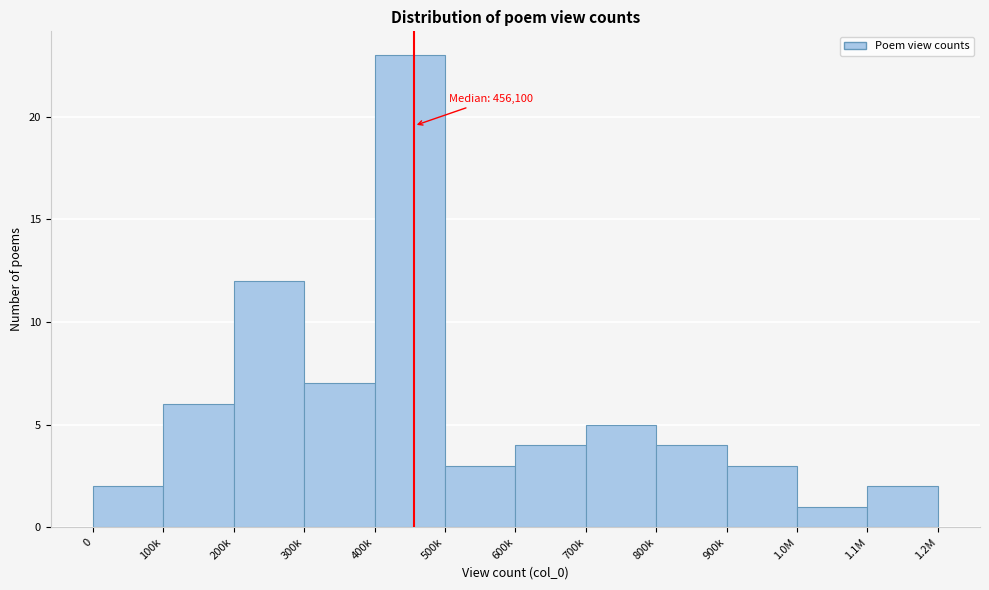

Reading left to right, transcribe all the data shown in this chart.

0=2	100k=6	200k=12	300k=7	400k=23	500k=3	600k=4	700k=5	800k=4	900k=3	1.0M=1	1.1M=2